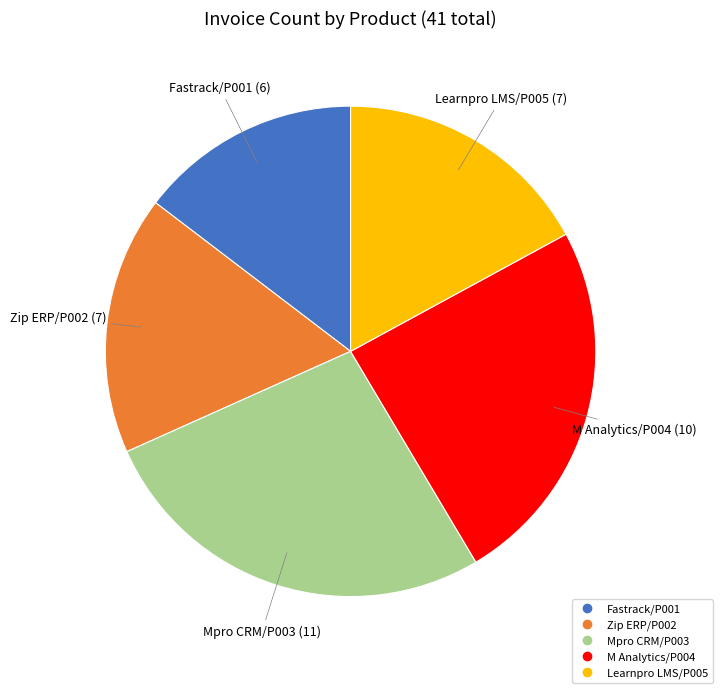

Which slice is the smallest?

Fastrack/P001